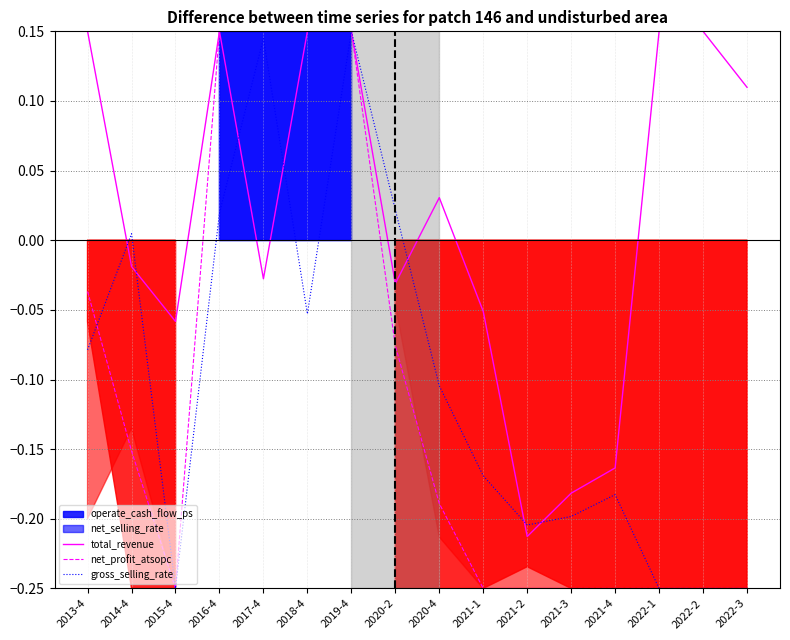

The net_profit_atsopc series shows -0.1 at 2022-1. True or false?

False